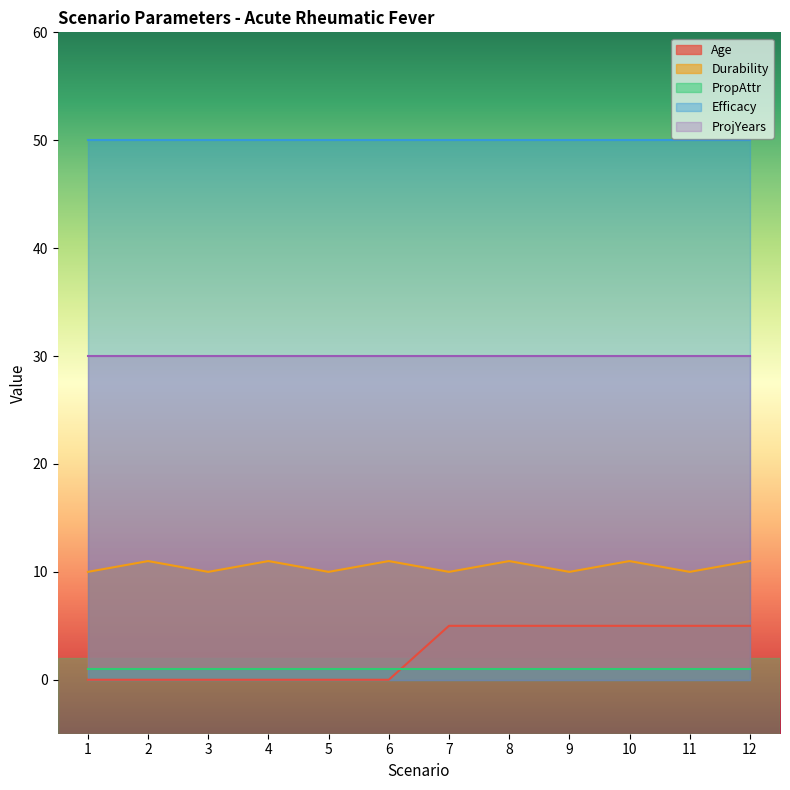

List the series in order of their peak value, lowest first.

PropAttr, Age, Durability, ProjYears, Efficacy